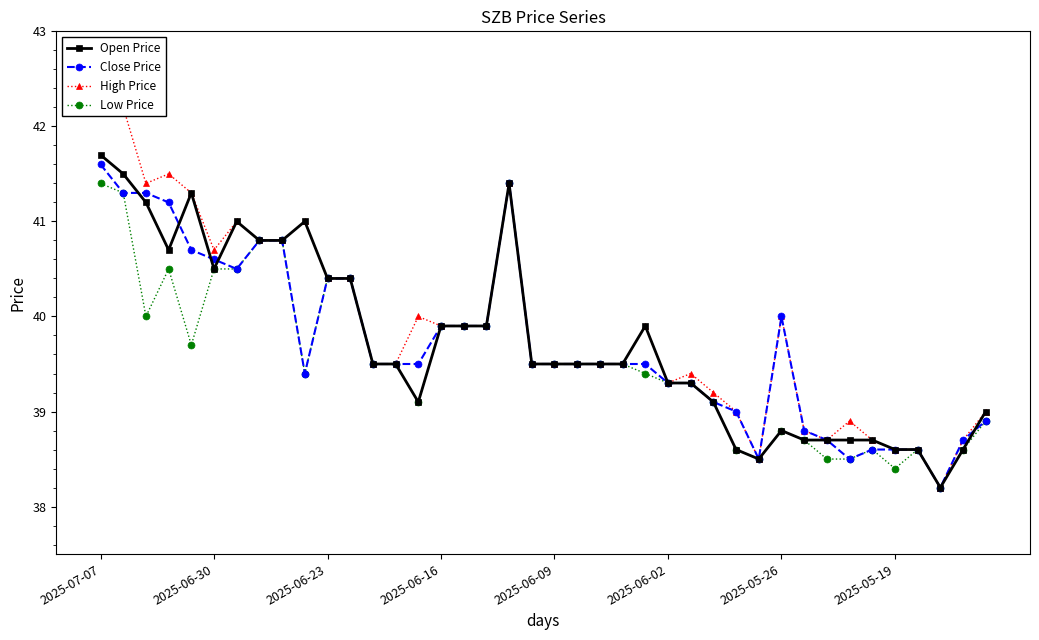

What is the label of the 27th point from the left?

26